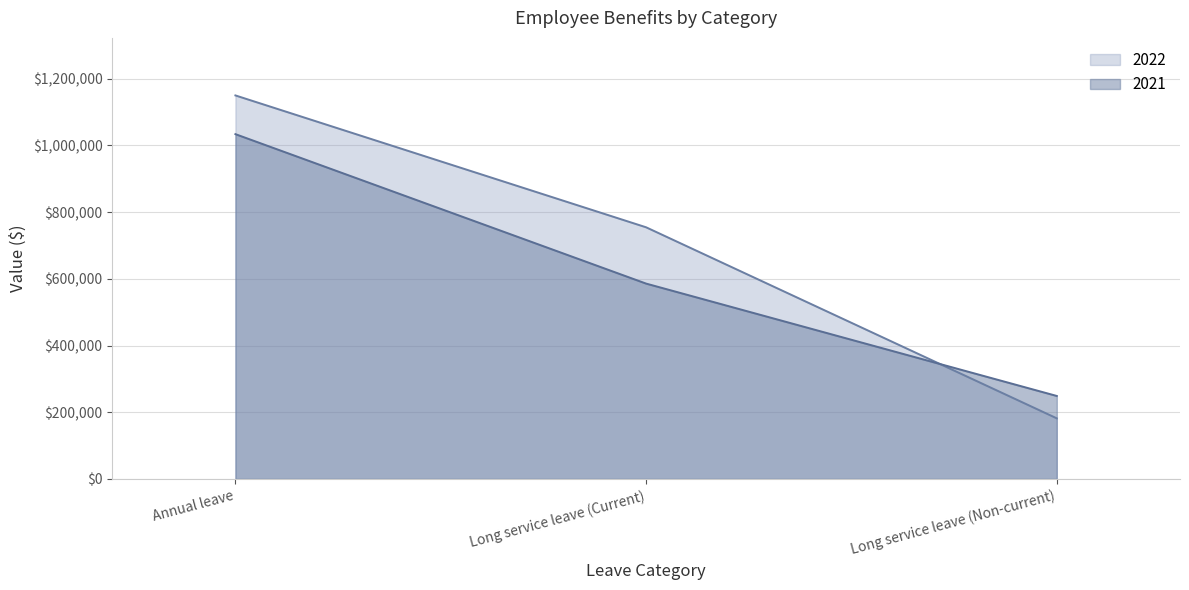

Rank the series at Long service leave (Non-current) from highest to lowest value.

2021, 2022